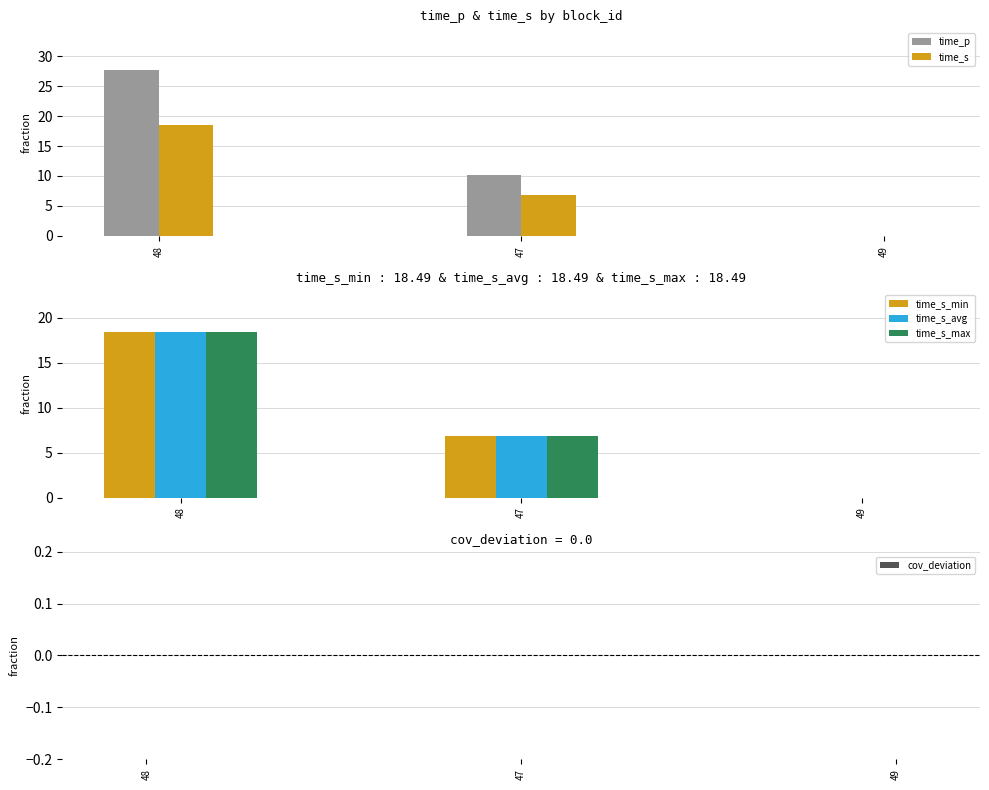

Rank the categories by cov_deviation value from highest to lowest.

48, 47, 49